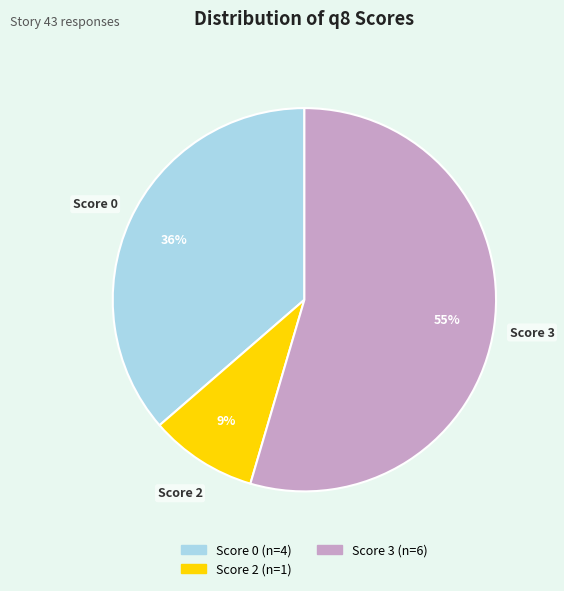

Is there any slice that represents more than half of the pie?

Yes